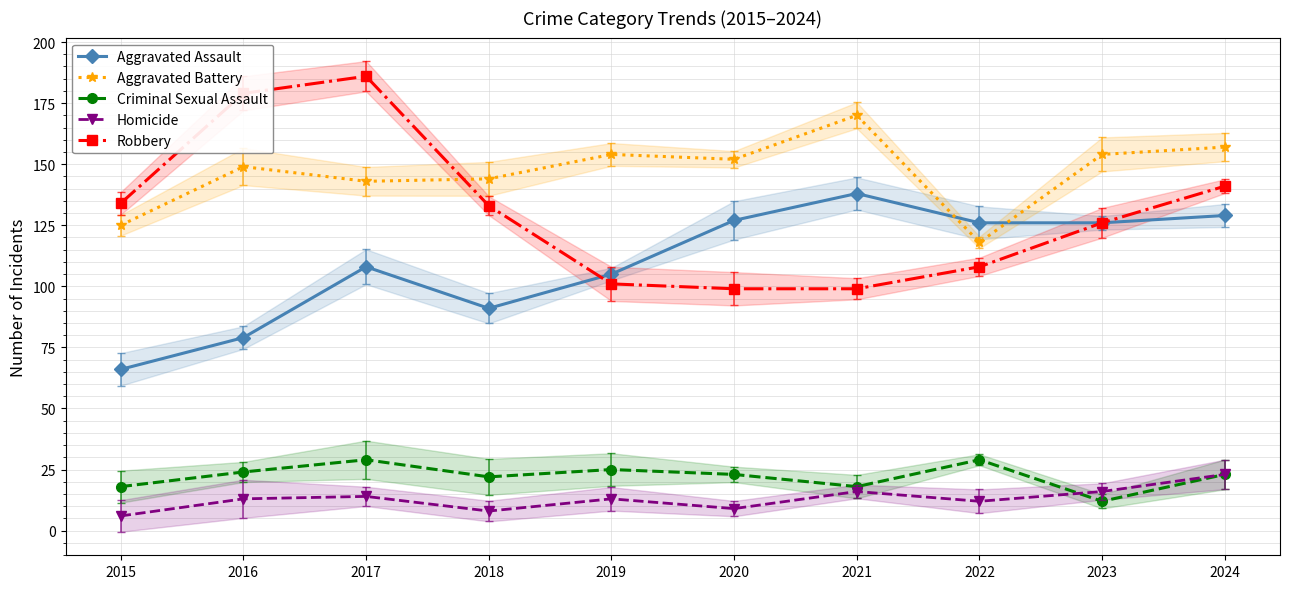

Rank the series by their maximum value, from lowest to highest.

Homicide, Criminal Sexual Assault, Aggravated Assault, Aggravated Battery, Robbery